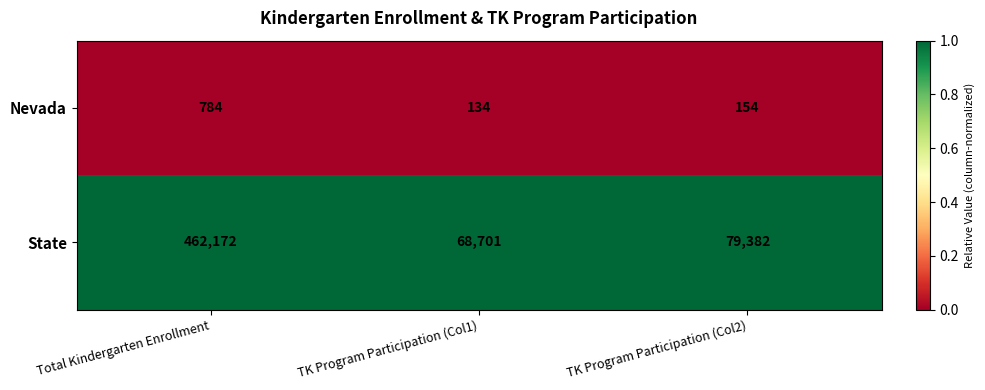

What is the sum of all State values?

610255